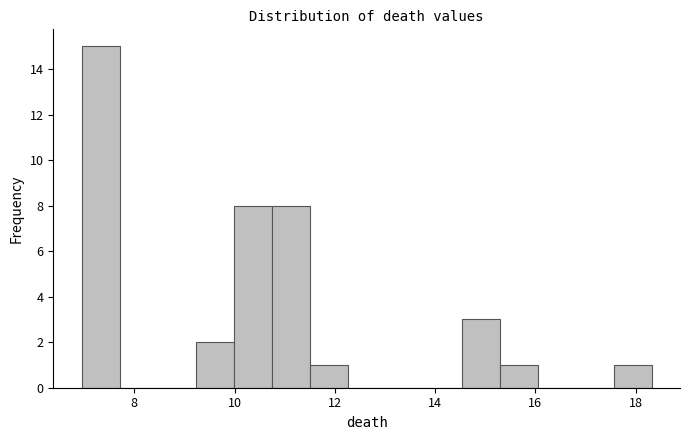

Around what value on the x-axis is the tallest bar? Give the approximate position of its centre, as read against the axis.

7.4